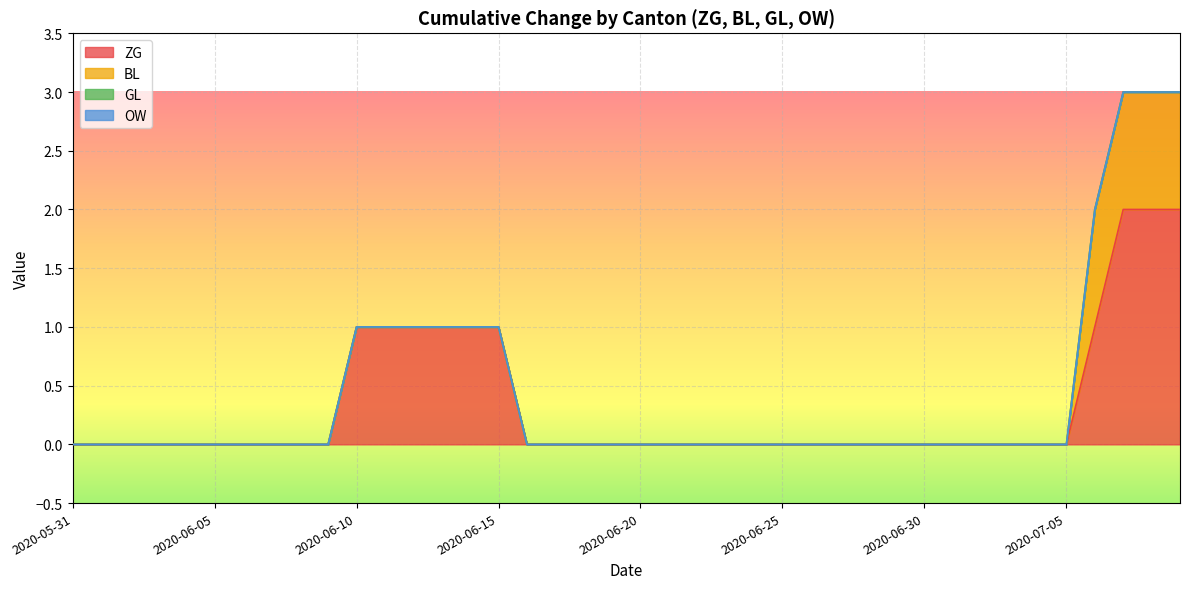

What are all the series names shown in the legend?

ZG, BL, GL, OW